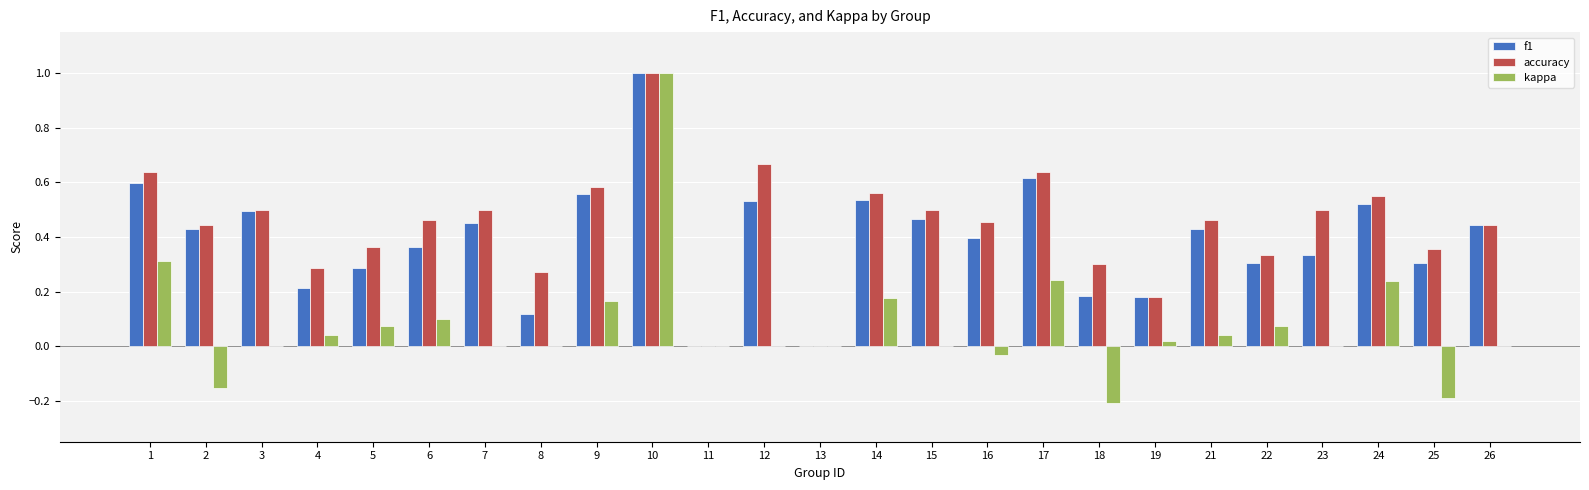

True or false: accuracy has a value of 0.6 at 14.

True